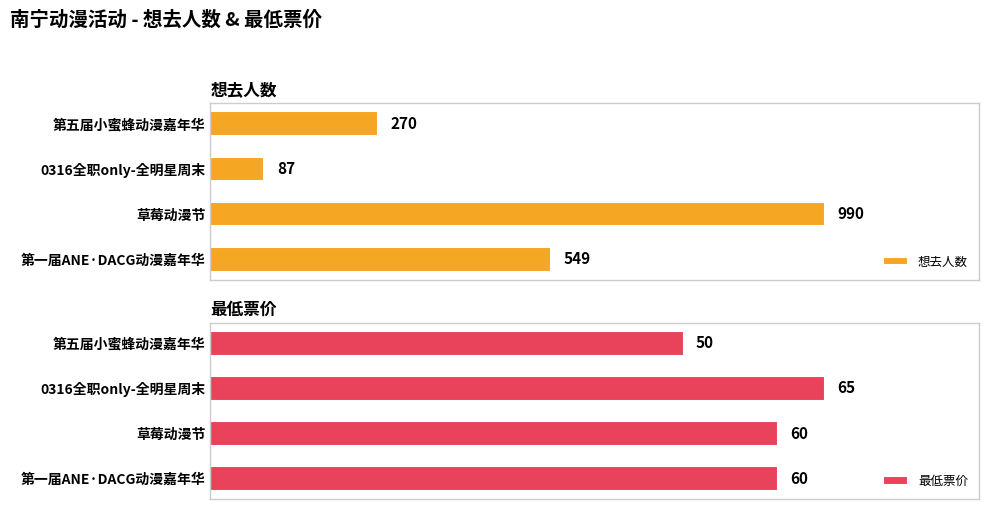

Rank the categories by 想去人数 value from lowest to highest.

0316全职only-全明星周末, 第五届小蜜蜂动漫嘉年华, 第一届ANE·DACG动漫嘉年华, 草莓动漫节